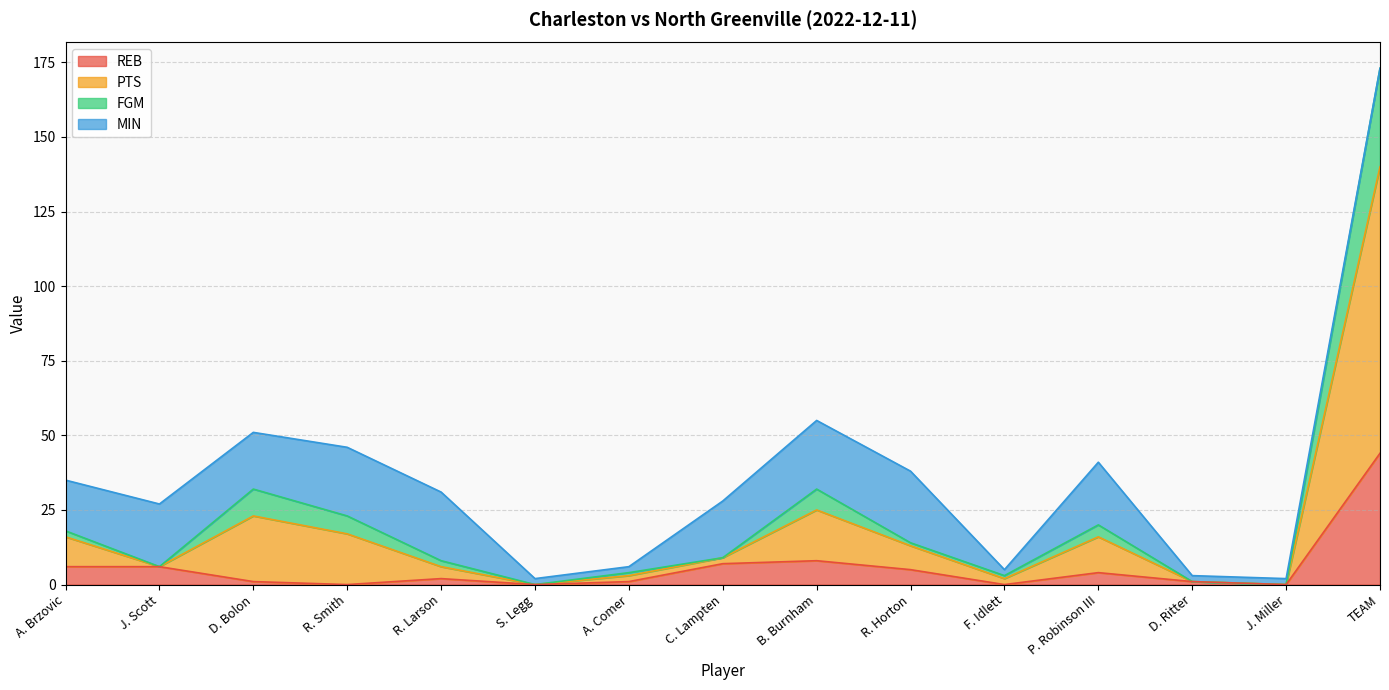

How many interior local valleys does the REB series have?

4